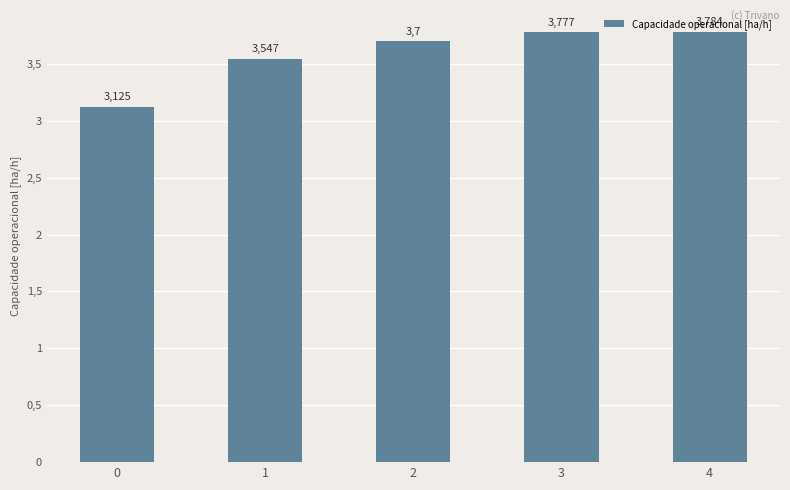

Are the bars horizontal?

No